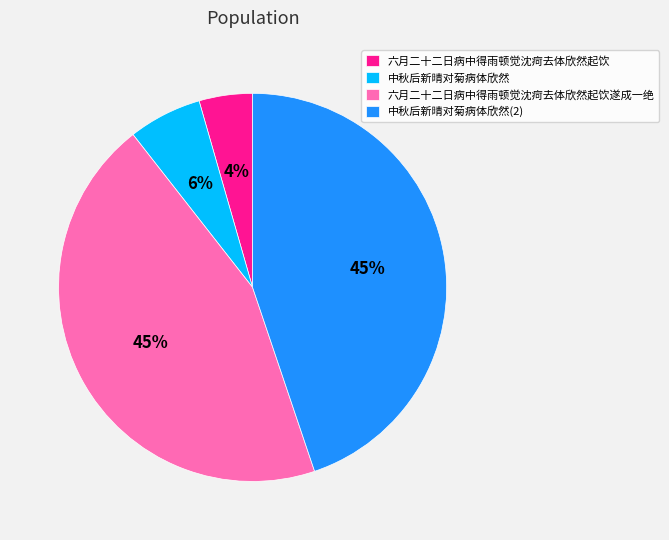

Does any single category account for the majority?

No